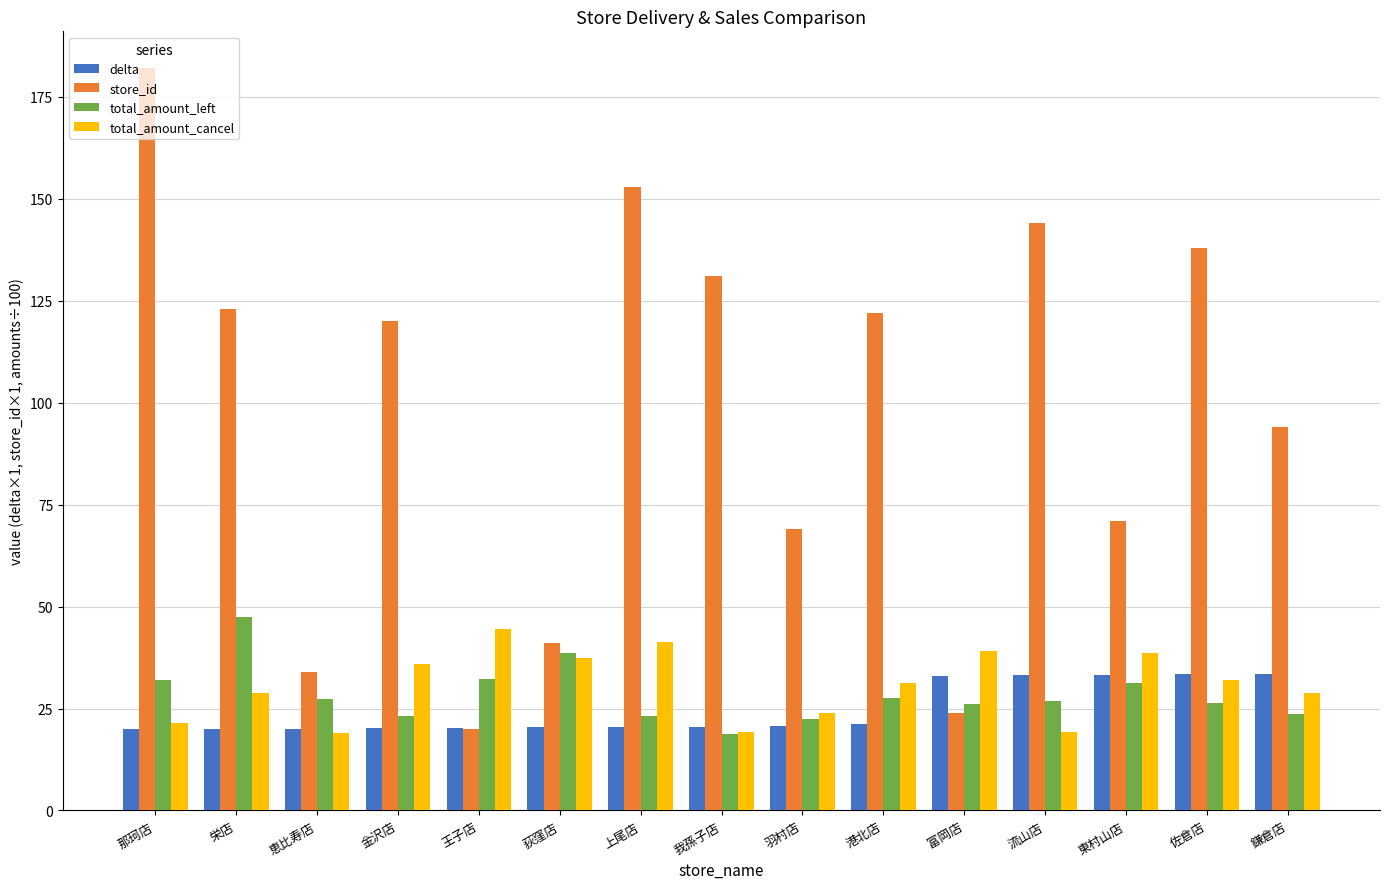

What is the difference between the maximum and minimum values in the delta series?

13.7